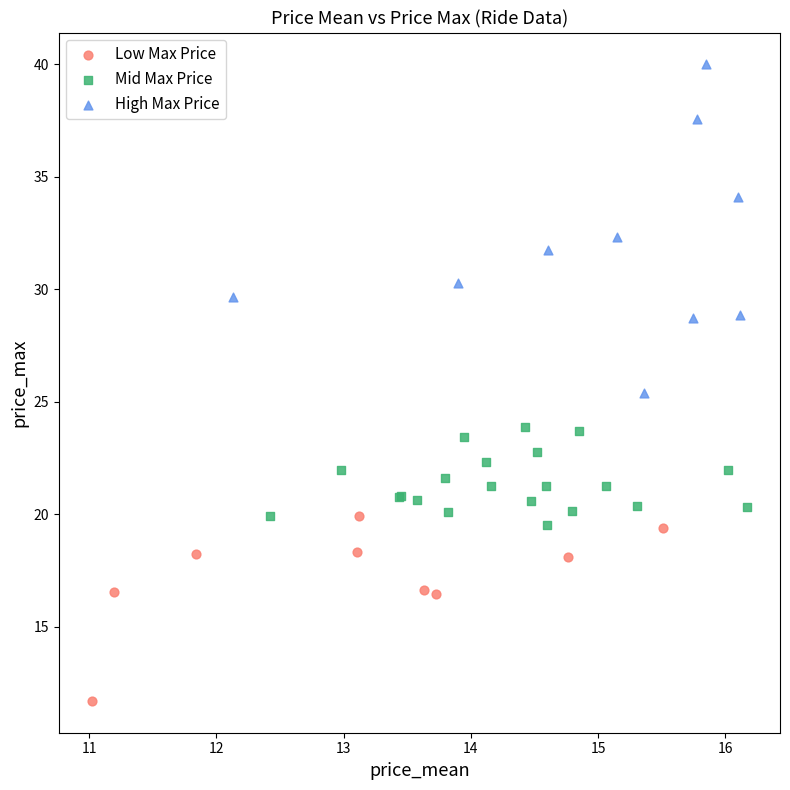

Which series has the largest Y range (max minus min)?

High Max Price